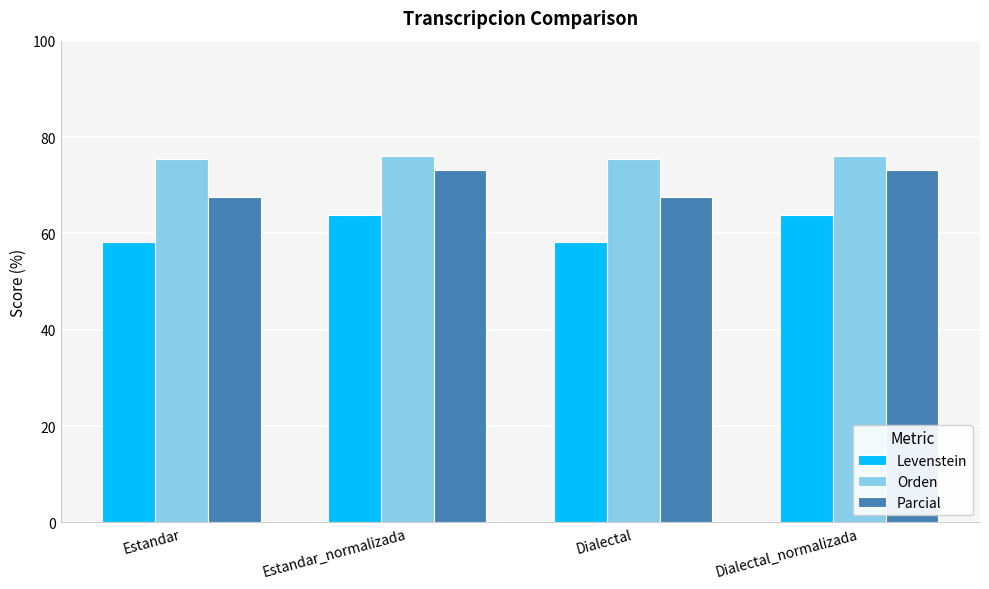

What is the total value across all series at Estandar_normalizada?

213.1